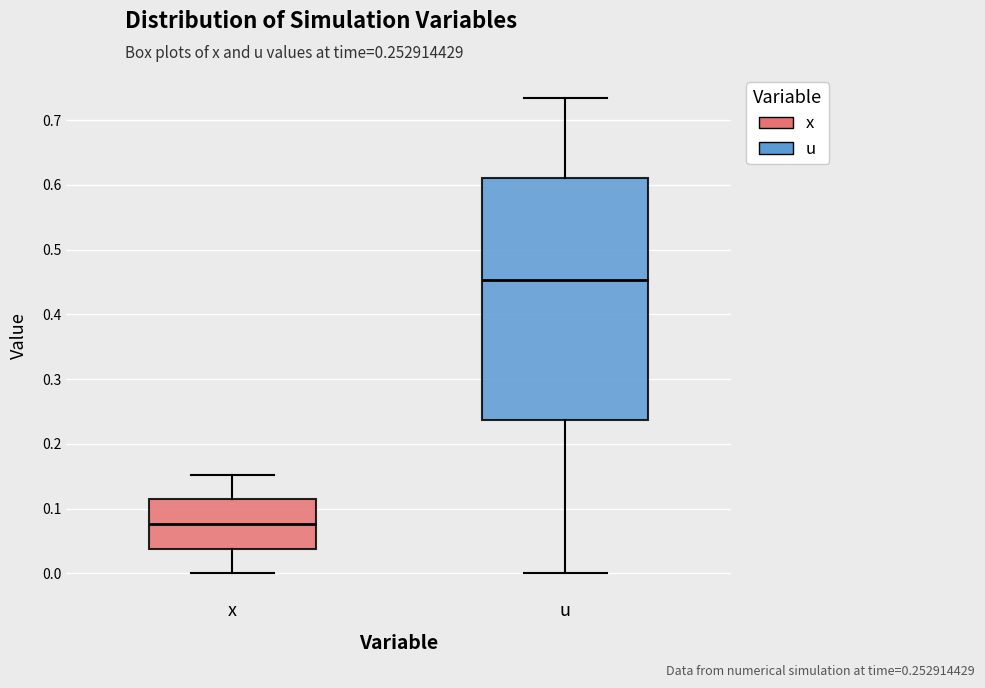

Comparing the boxes themselves (not the whiskers), which one is the tallest?

u